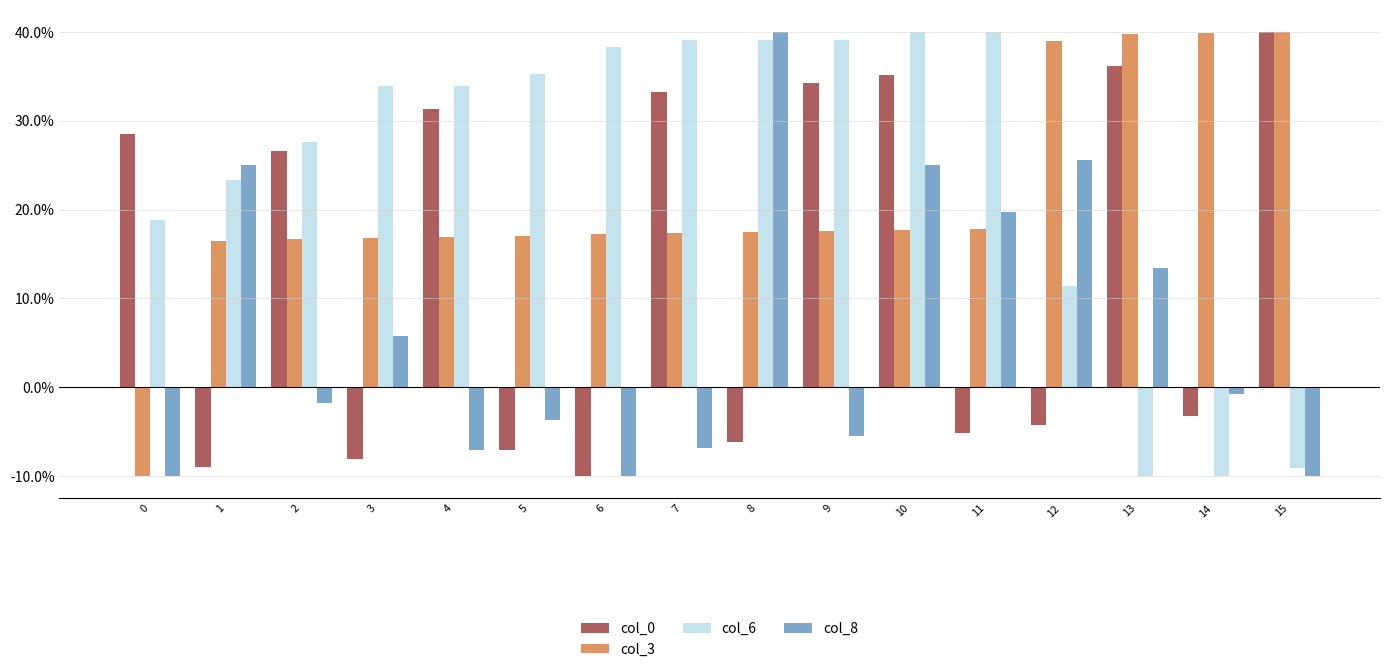

Reading left to right, what are all the values shown in this chart?

col_0: 0=0.3	1=-0.1	2=0.3	3=-0.1	4=0.3	5=-0.1	6=-0.1	7=0.3	8=-0.1	9=0.3	10=0.4	11=-0.1	12=-0.0	13=0.4	14=-0.0	15=0.4
col_3: 0=-0.1	1=0.2	2=0.2	3=0.2	4=0.2	5=0.2	6=0.2	7=0.2	8=0.2	9=0.2	10=0.2	11=0.2	12=0.4	13=0.4	14=0.4	15=0.4
col_6: 0=0.2	1=0.2	2=0.3	3=0.3	4=0.3	5=0.4	6=0.4	7=0.4	8=0.4	9=0.4	10=0.4	11=0.4	12=0.1	13=-0.1	14=-0.1	15=-0.1
col_8: 0=-0.1	1=0.2	2=-0.0	3=0.1	4=-0.1	5=-0.0	6=-0.1	7=-0.1	8=0.4	9=-0.1	10=0.2	11=0.2	12=0.3	13=0.1	14=-0.0	15=-0.1